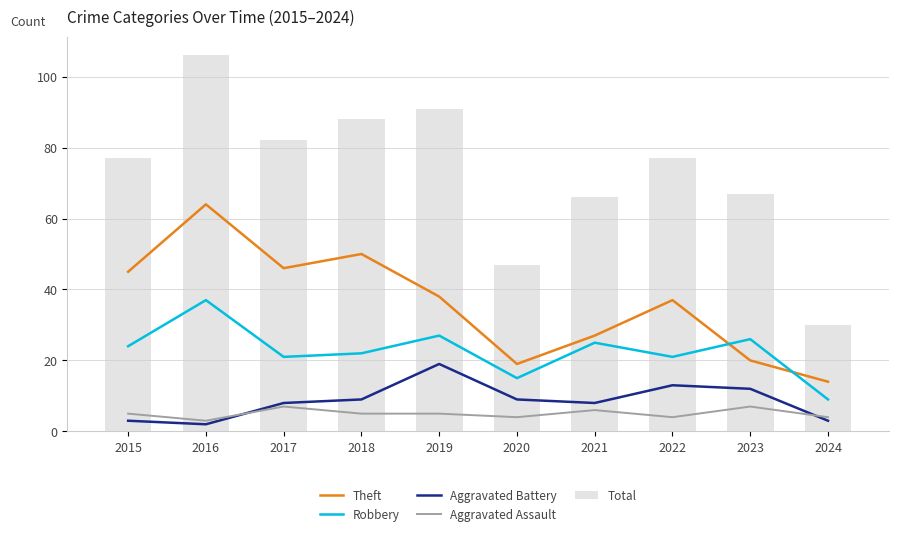

What is the sum of the Aggravated Assault values at 2018 and 2022?

9